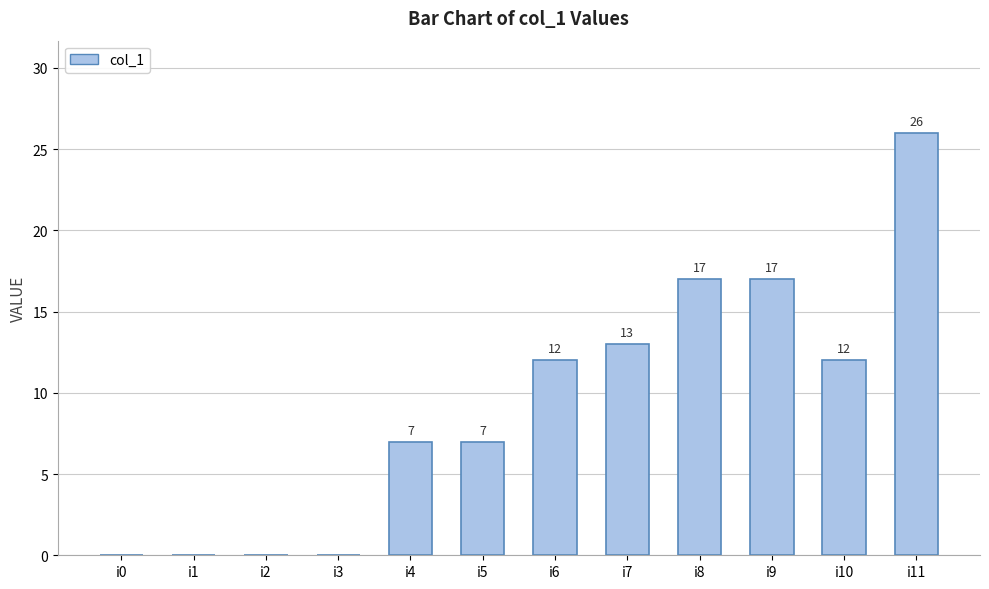

What is the greatest value displayed?

26